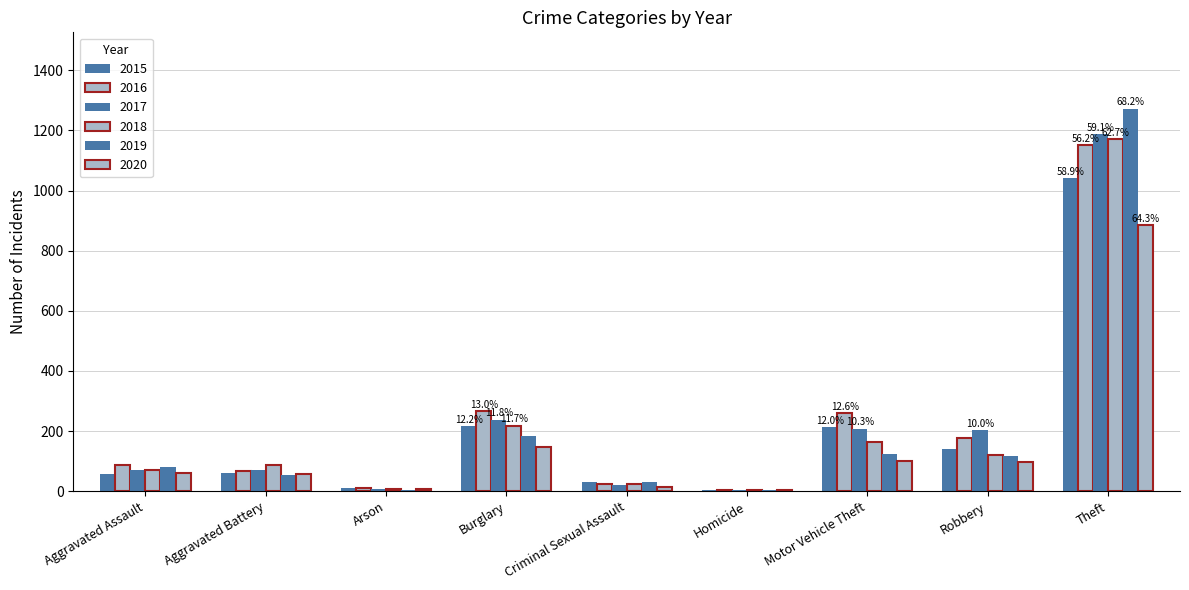

How many groups of bars are there?

9